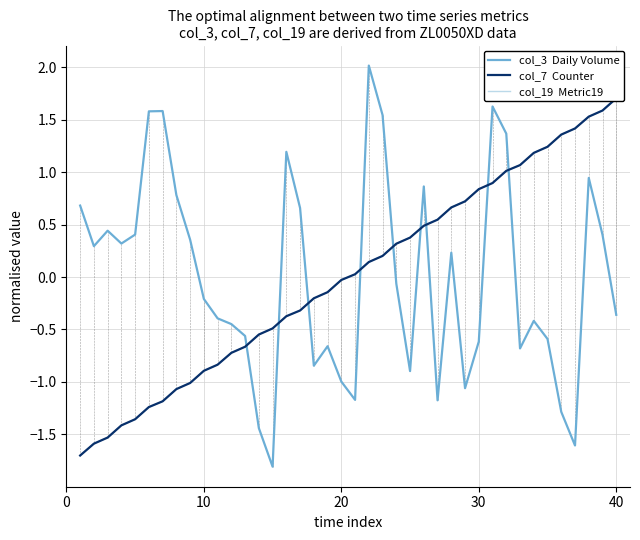

Reading right to left, what are all the values shown in this chart?

col_3  Daily Volume: -0.4	0.4	0.9	-1.6	-1.3	-0.6	-0.4	-0.7	1.4	1.6	-0.6	-1.1	0.2	-1.2	0.9	-0.9	-0.1	1.5	2.0	-1.2	-1.0	-0.7	-0.8	0.7	1.2	-1.8	-1.4	-0.6	-0.4	-0.4	-0.2	0.4	0.8	1.6	1.6	0.4	0.3	0.4	0.3	0.7
col_7  Counter: 1.7	1.6	1.5	1.4	1.4	1.2	1.2	1.1	1.0	0.9	0.8	0.7	0.7	0.5	0.5	0.4	0.3	0.2	0.1	0.0	-0.0	-0.1	-0.2	-0.3	-0.4	-0.5	-0.5	-0.7	-0.7	-0.8	-0.9	-1.0	-1.1	-1.2	-1.2	-1.4	-1.4	-1.5	-1.6	-1.7
col_19  Metric19: 1.7	1.6	1.5	1.4	1.4	1.2	1.2	1.1	1.0	0.9	0.8	0.7	0.7	0.5	0.5	0.4	0.3	0.2	0.1	0.0	-0.0	-0.1	-0.2	-0.3	-0.4	-0.5	-0.5	-0.7	-0.7	-0.8	-0.9	-1.0	-1.1	-1.2	-1.2	-1.4	-1.4	-1.5	-1.6	-1.7